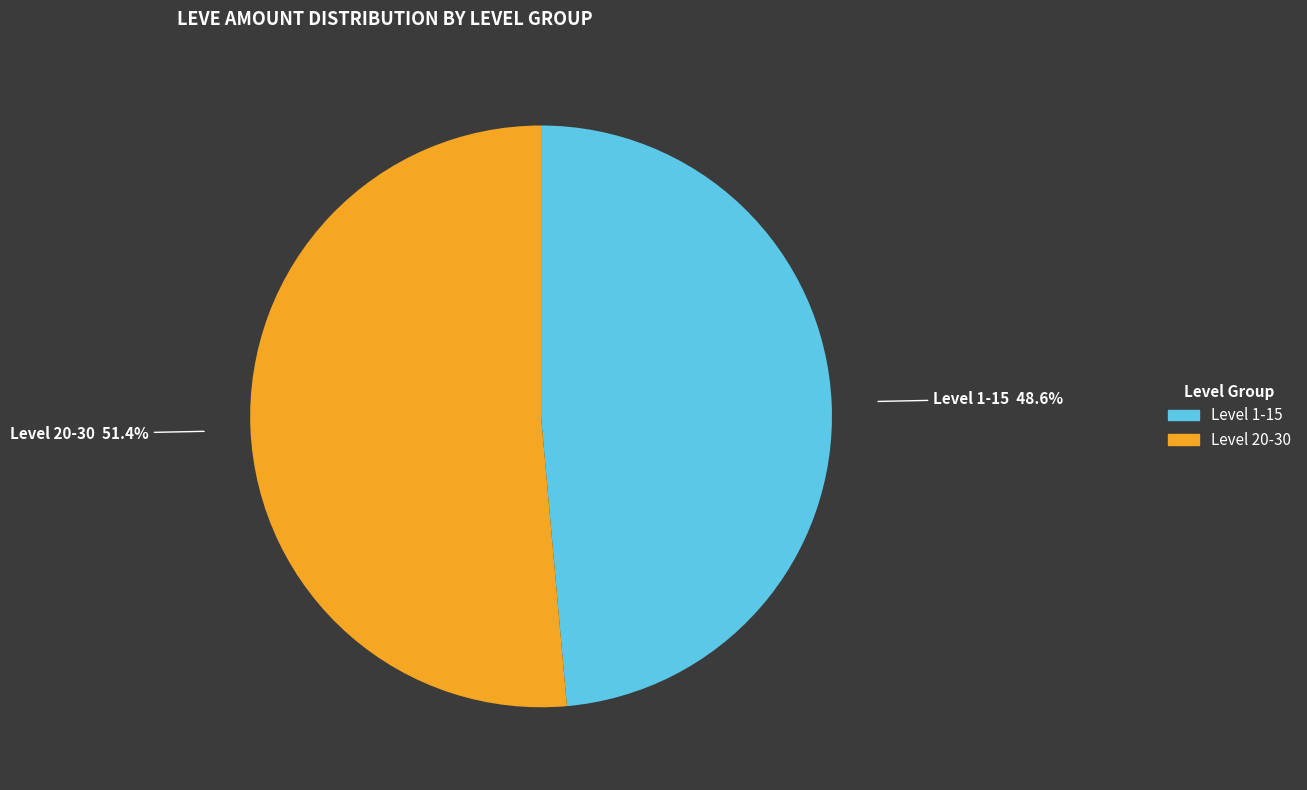

Is there a majority slice in this chart?

Yes